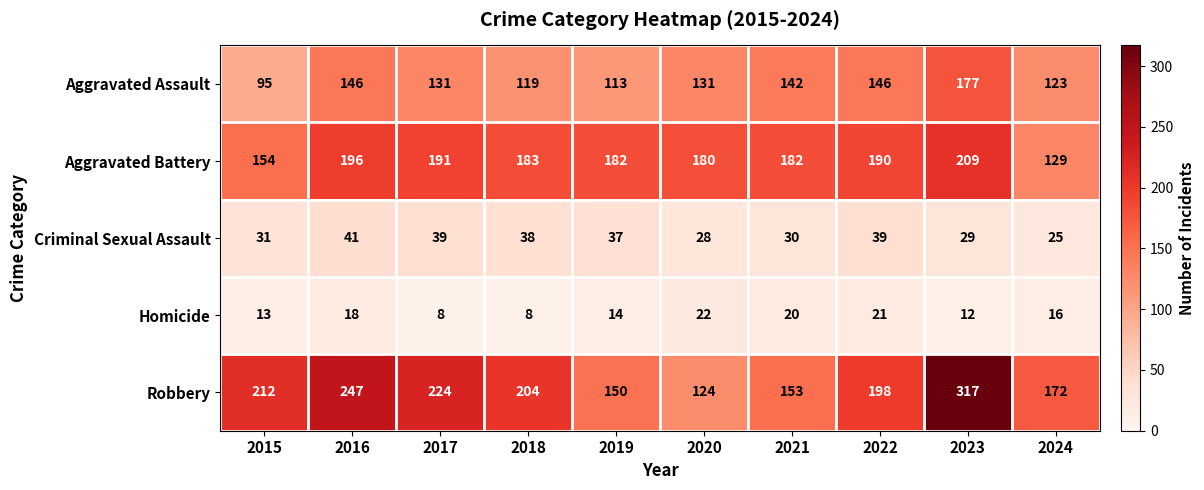

What is the difference between the second highest and second lowest values in the Aggravated Assault series?

33